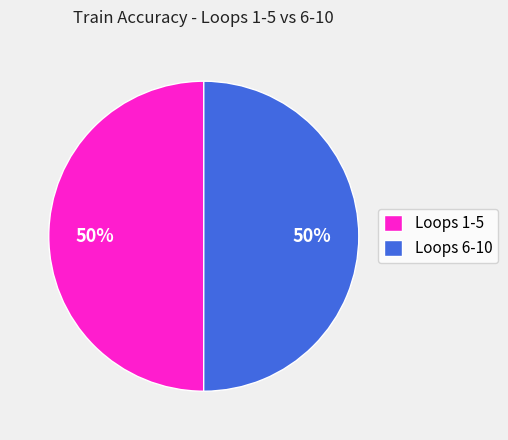

How many slices are in this pie chart?

2